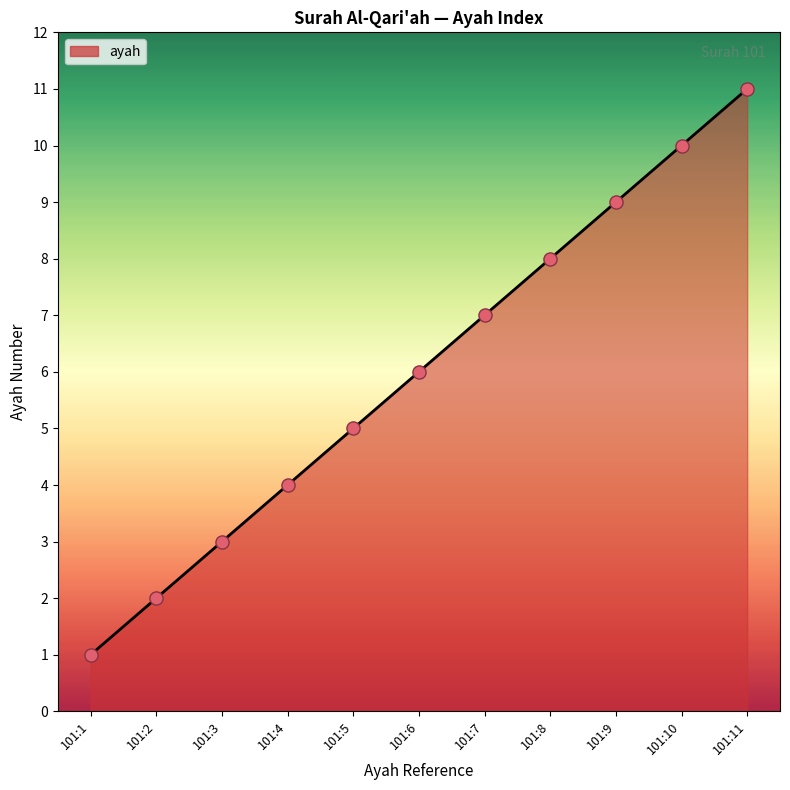

What is the ratio of the value at 101:11 to the value at 101:1?

11.0